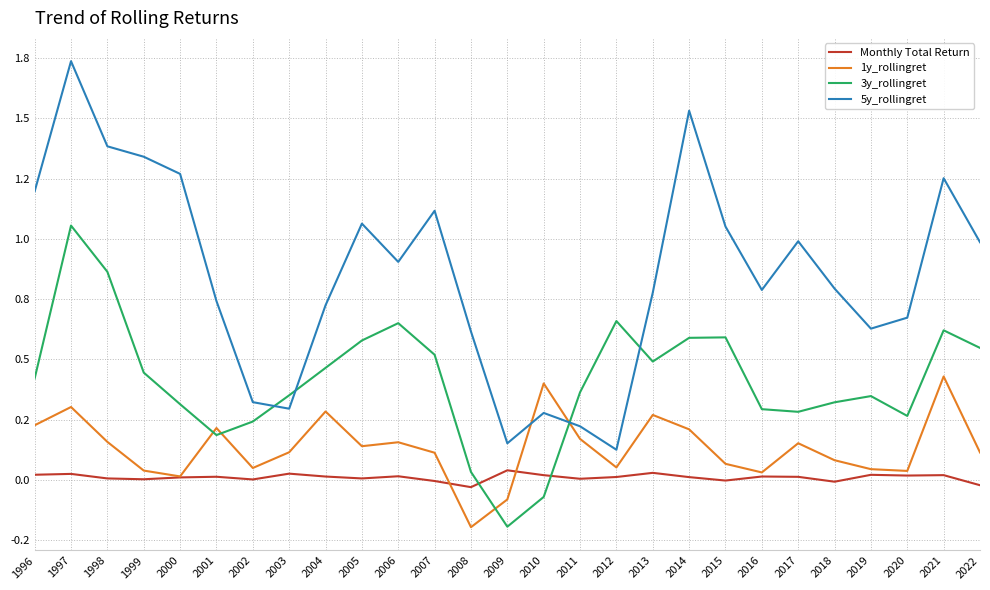

Which category has the lowest value in the 5y_rollingret series?

2012